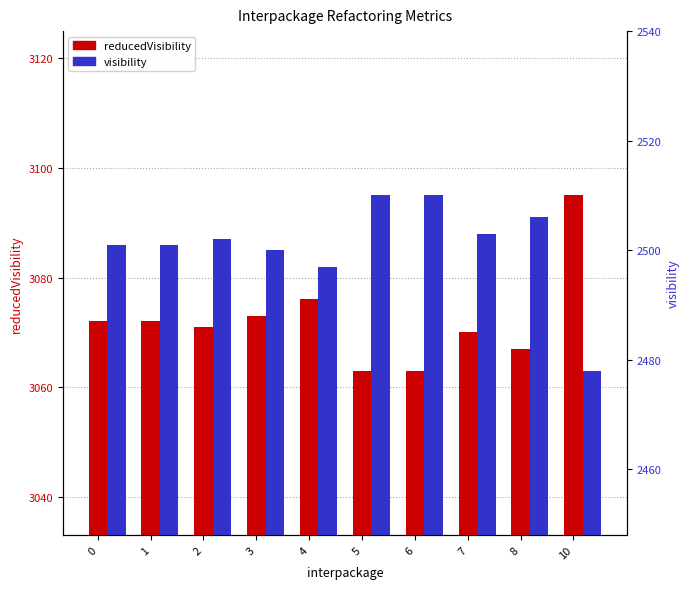

Reading right to left, what are all the values shown in this chart?

reducedVisibility: 3095	3067	3070	3063	3063	3076	3073	3071	3072	3072
visibility: 2478	2506	2503	2510	2510	2497	2500	2502	2501	2501